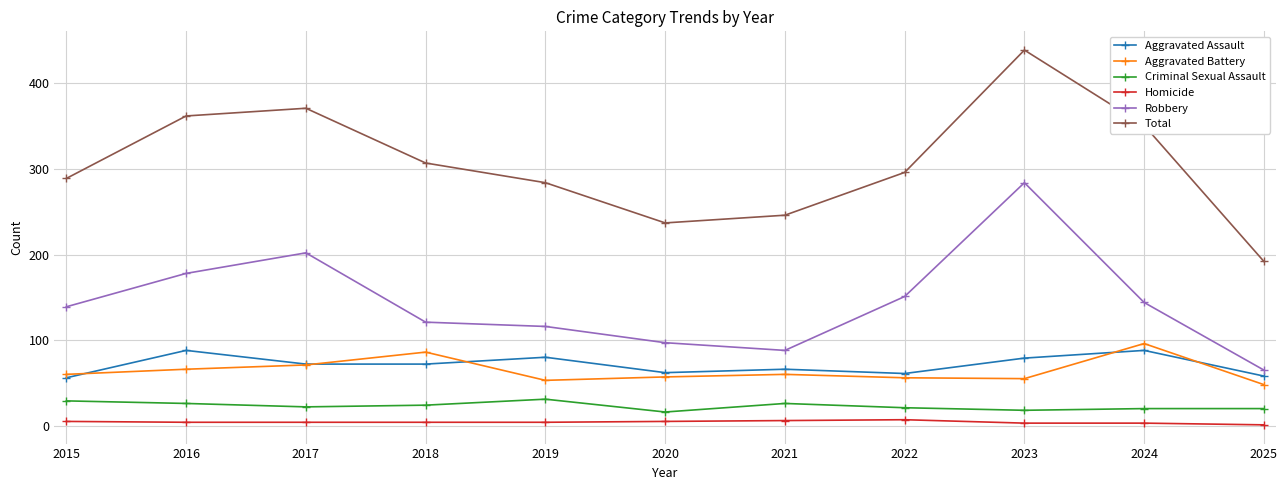

What is the value of the Robbery point at the 2nd from the left?

178